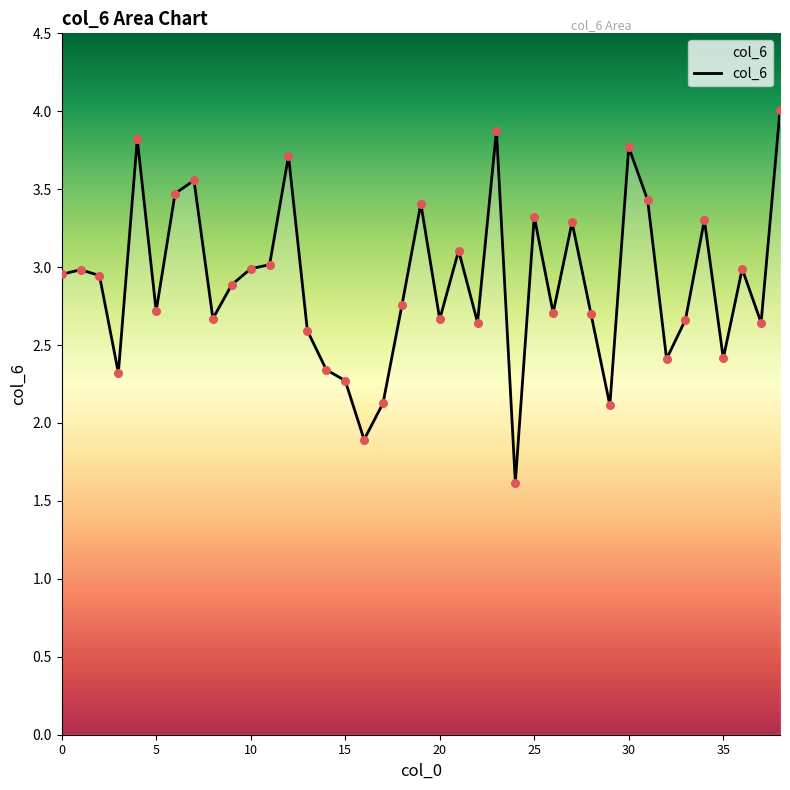

What is the difference between the maximum and minimum values?

2.4